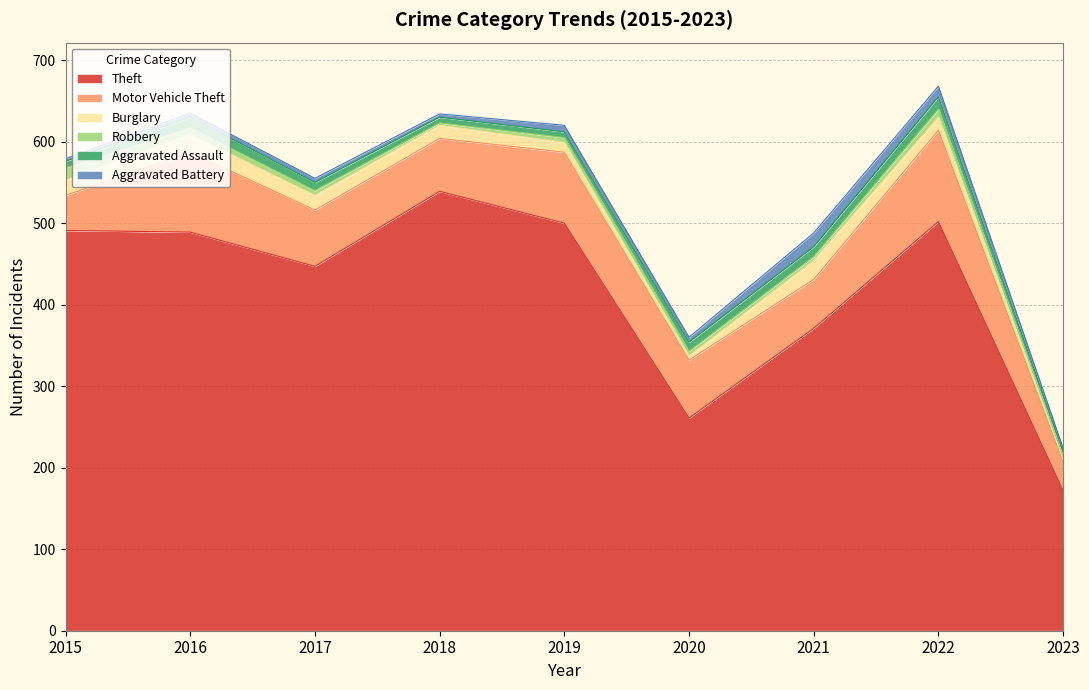

Reading left to right, transcribe all the data shown in this chart.

Theft: 491	489	447	539	500	261	371	502	172
Motor Vehicle Theft: 43	98	69	65	87	71	60	112	35
Burglary: 19	22	18	16	12	5	23	16	4
Robbery: 15	8	6	3	6	6	5	10	3
Aggravated Assault: 8	13	10	7	7	11	12	15	6
Aggravated Battery: 3	5	5	4	8	6	17	13	4